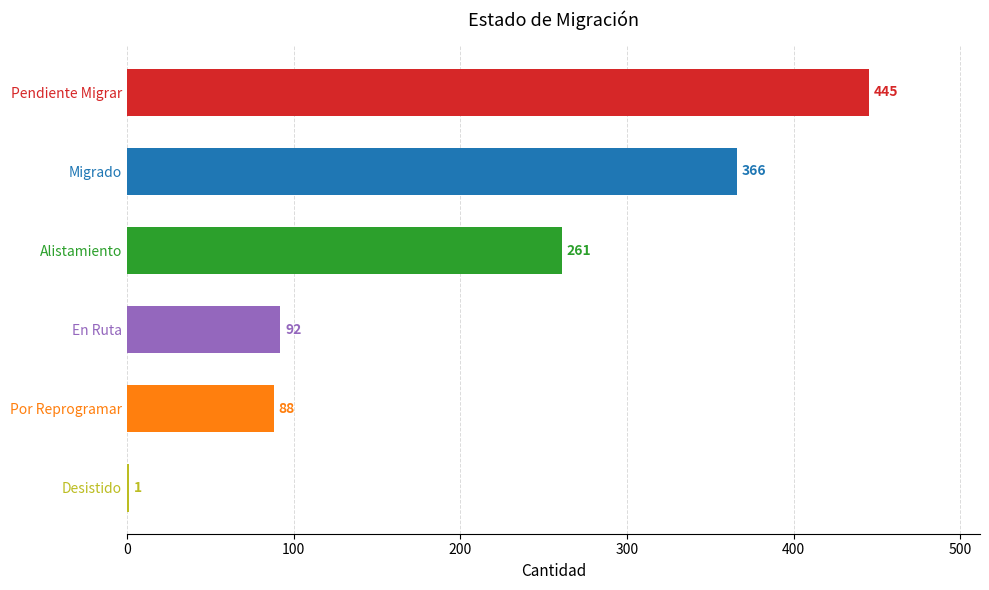

True or false: the data shows 154 at Alistamiento.

False